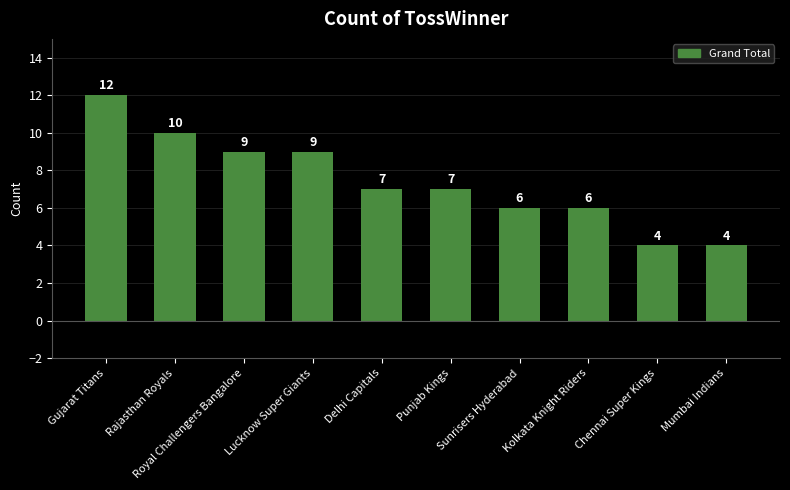

What is the label of the 9th bar from the left?

Chennai Super Kings